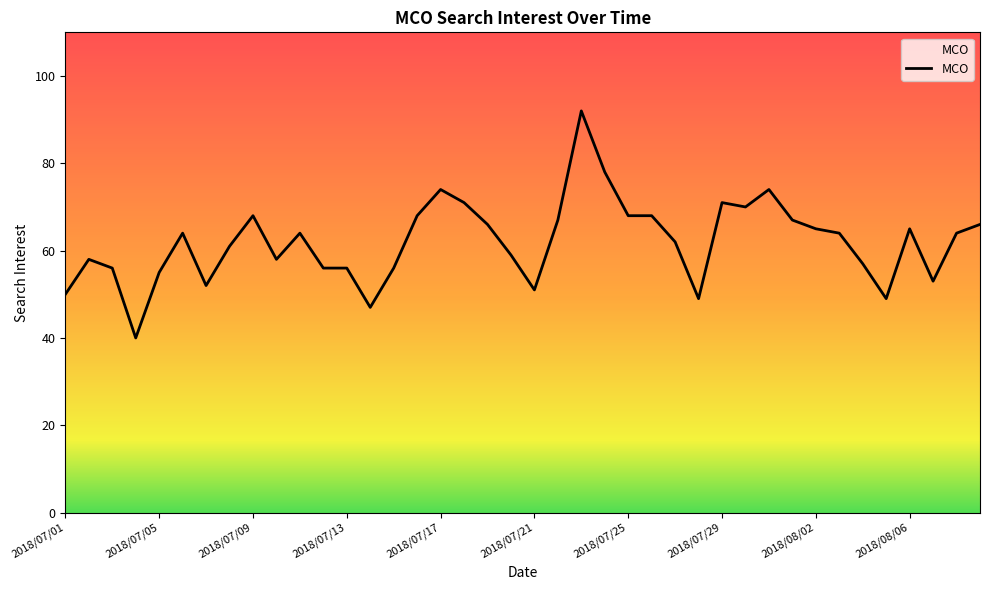

What is the greatest value displayed?

92